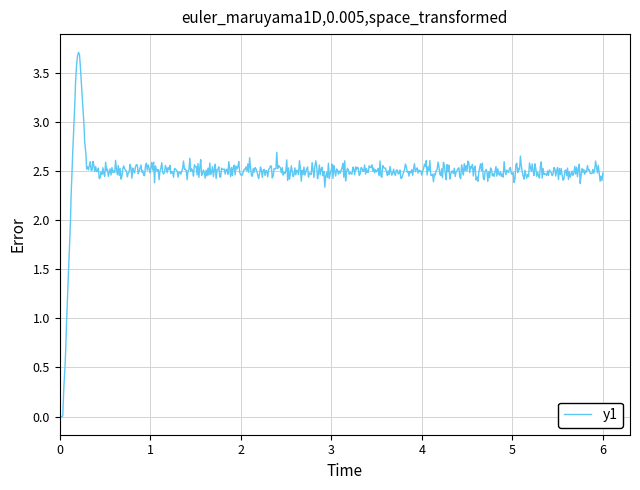

What is the difference between the second highest and second lowest values?

3.7